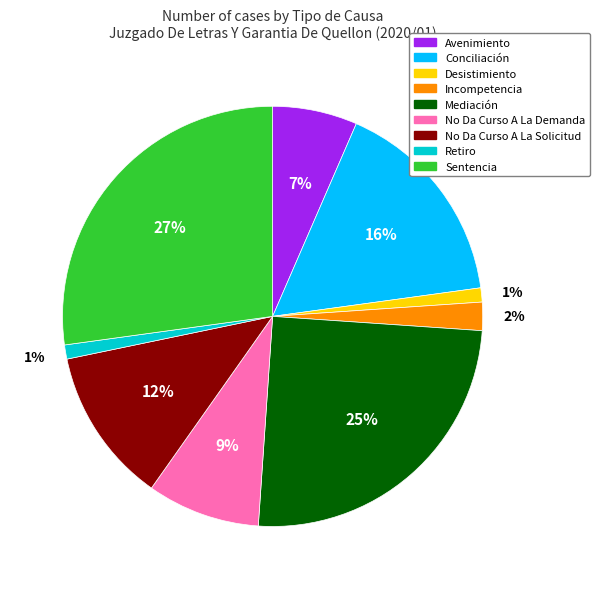

Count the number of slices in the pie.

9